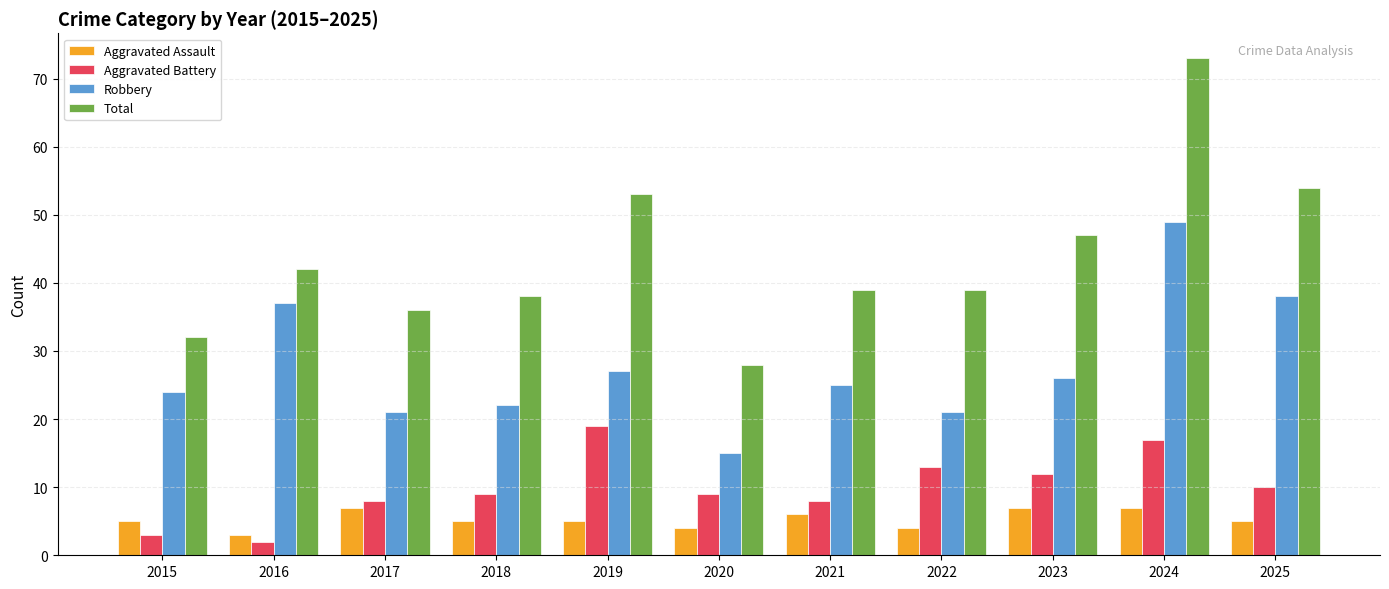

What is the maximum value for Robbery?

49